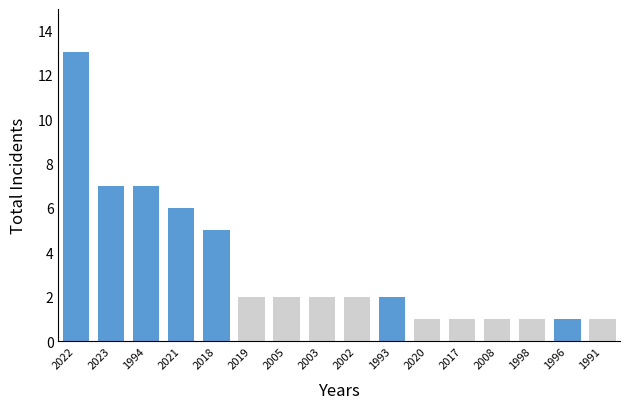

Reading left to right, list all the values displayed in this chart.

13	7	7	6	5	2	2	2	2	2	1	1	1	1	1	1